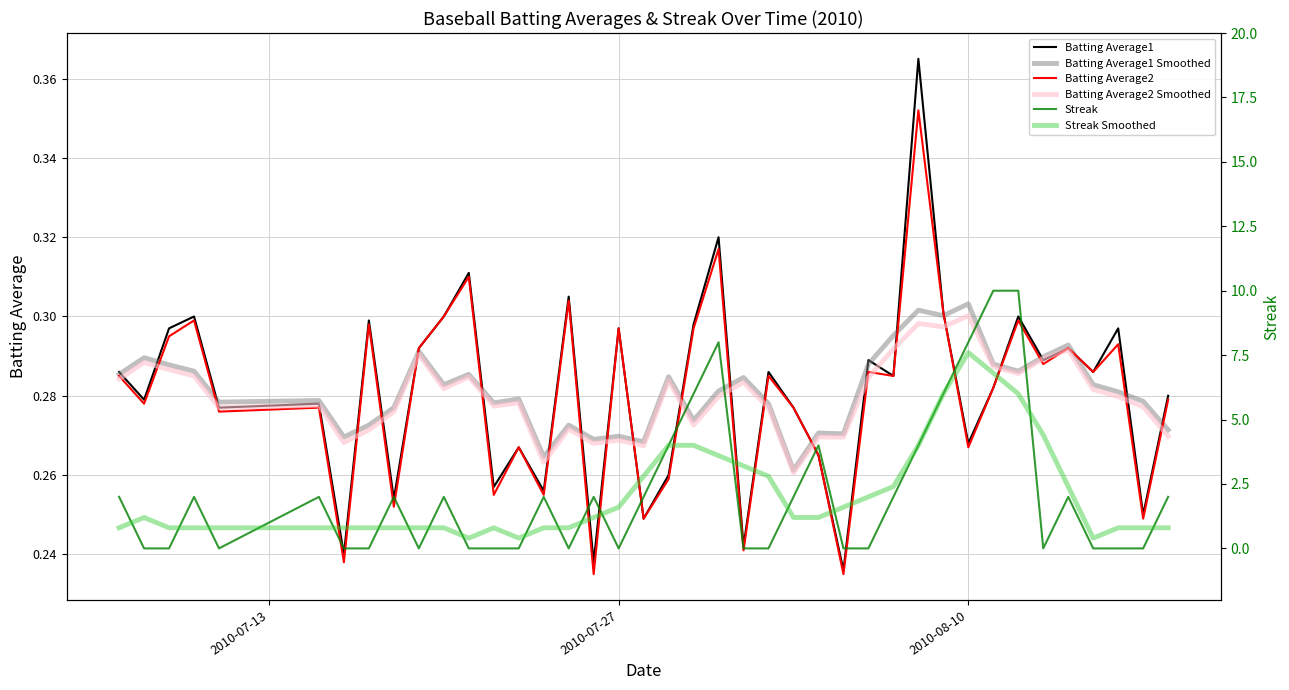

What is the value of the Batting Average1 Smoothed point at the 17th from the left?

0.3